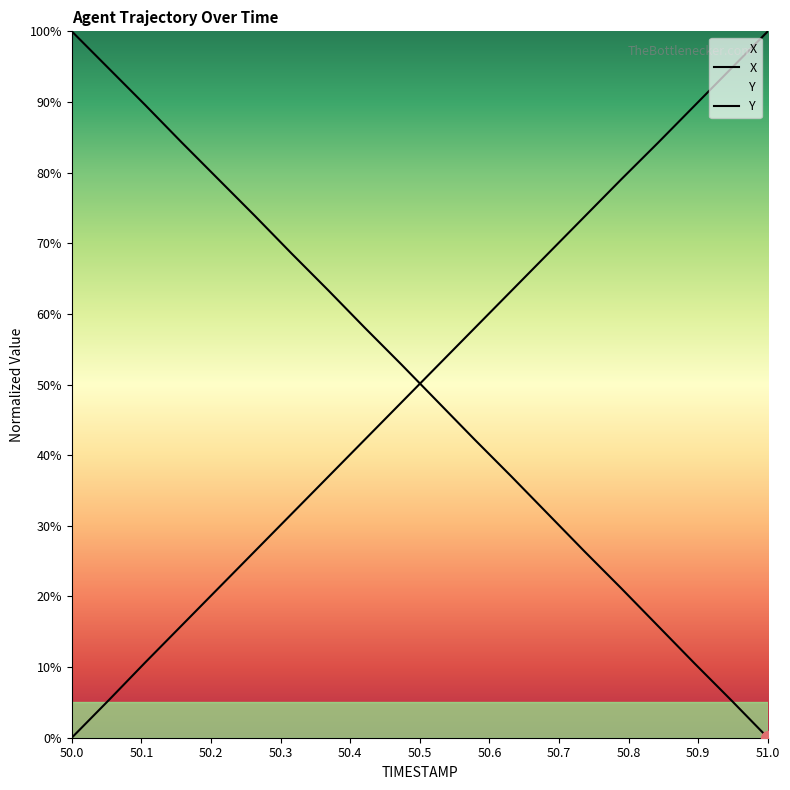

How many lines are shown in the chart?

2